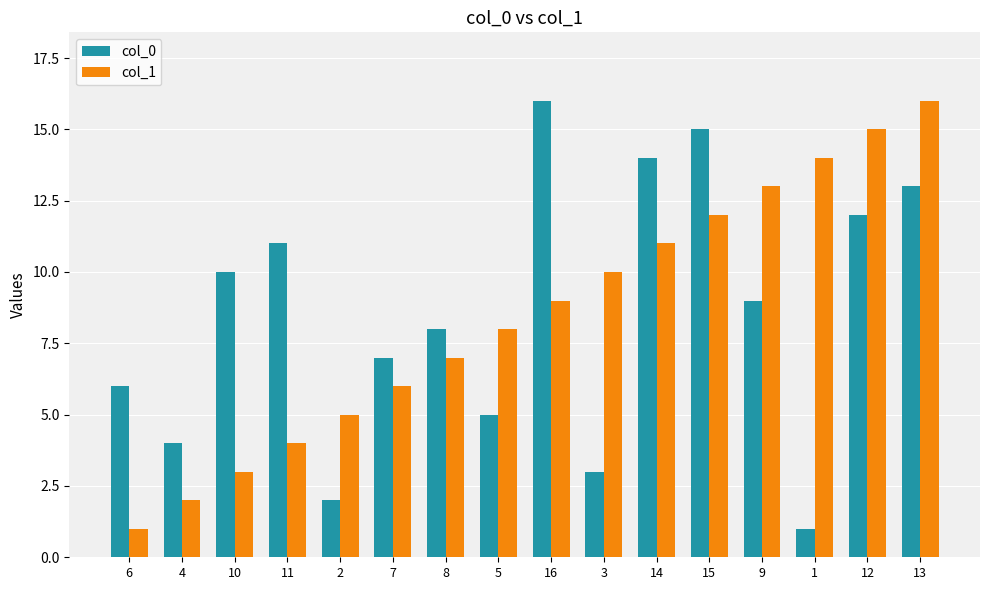

What is the total value across all series at 15?

27